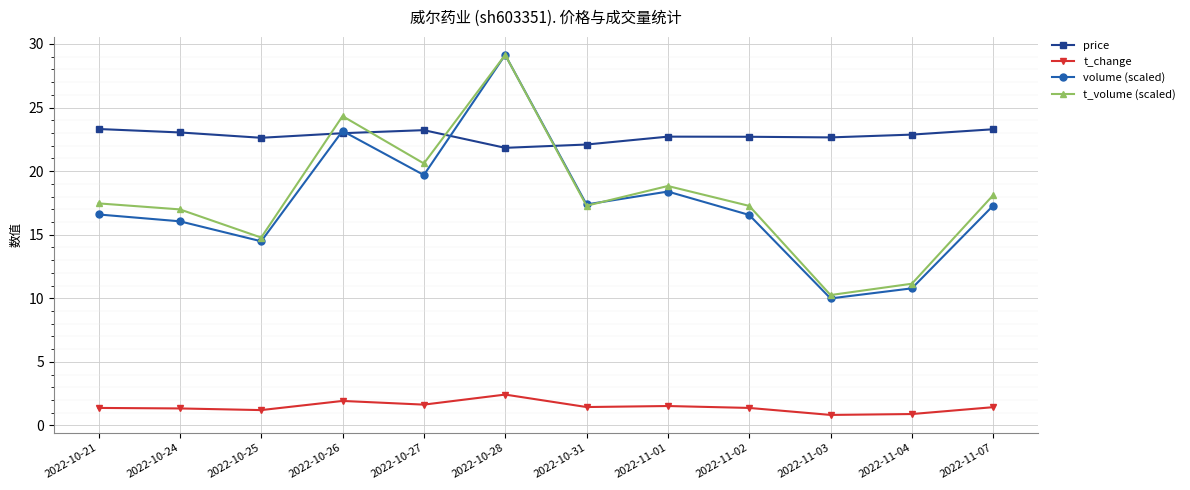

The value of volume (scaled) at 2022-10-31 is 10.6. True or false?

False